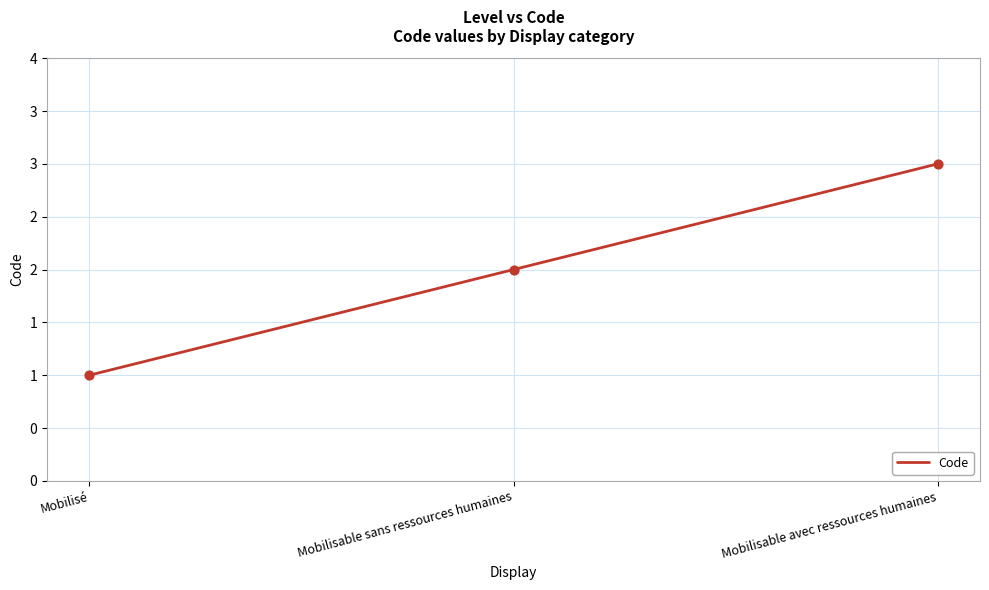

Between Mobilisable avec ressources humaines and Mobilisable sans ressources humaines, which is larger?

Mobilisable avec ressources humaines